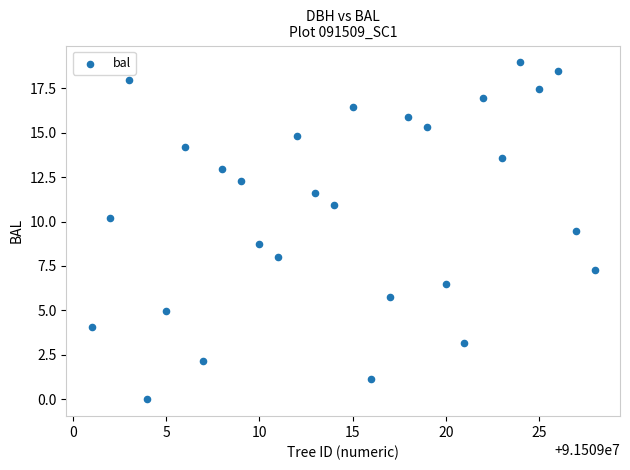

What is the range of X values (max minus min)?

27.0